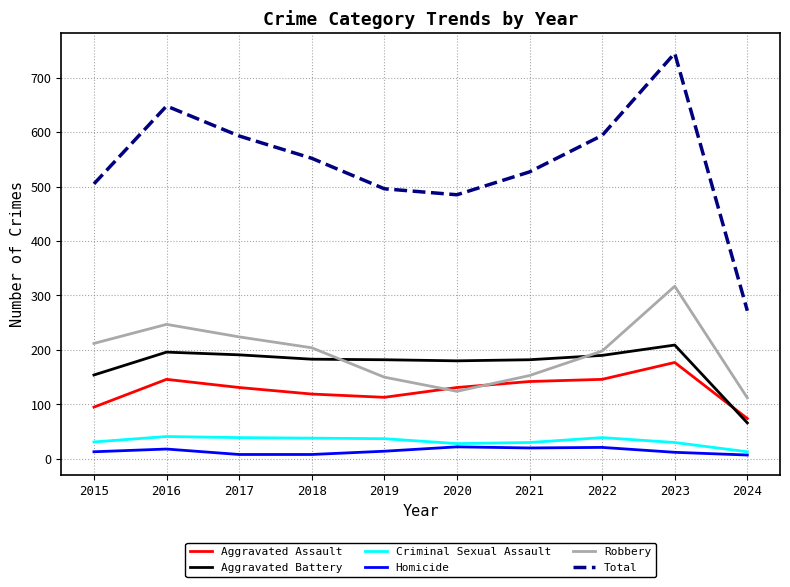

True or false: Total and Criminal Sexual Assault intersect in this chart.

False